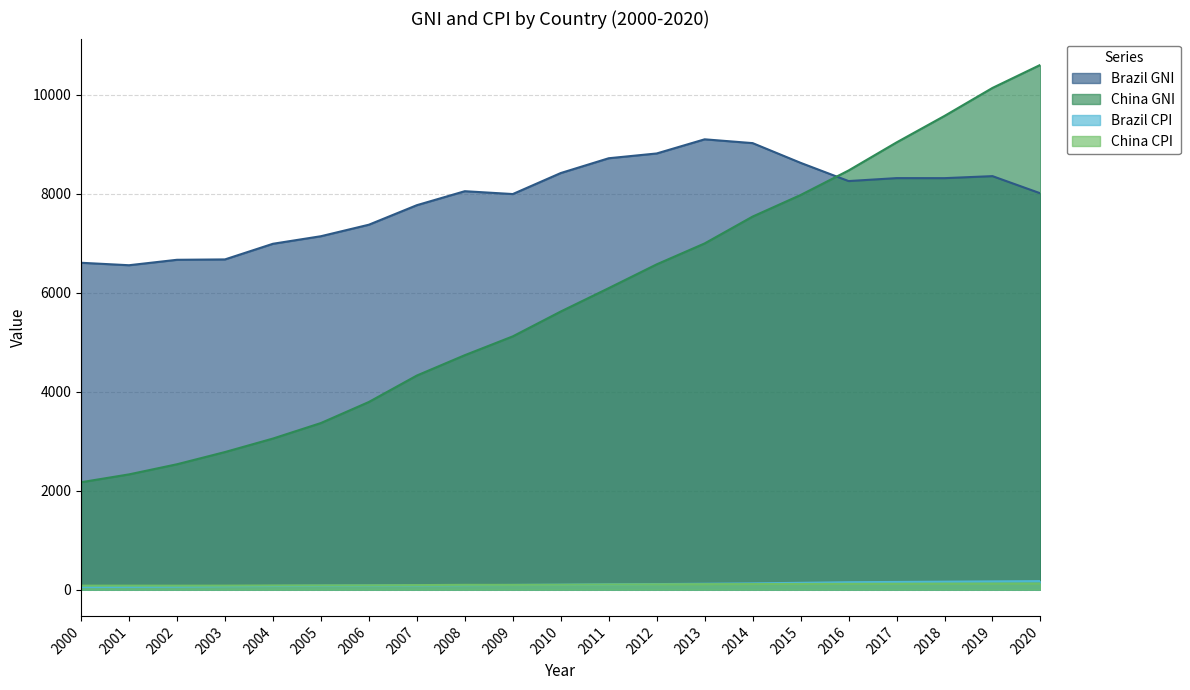

Which series ends up on top after the final intersection of Brazil GNI and China GNI?

China GNI